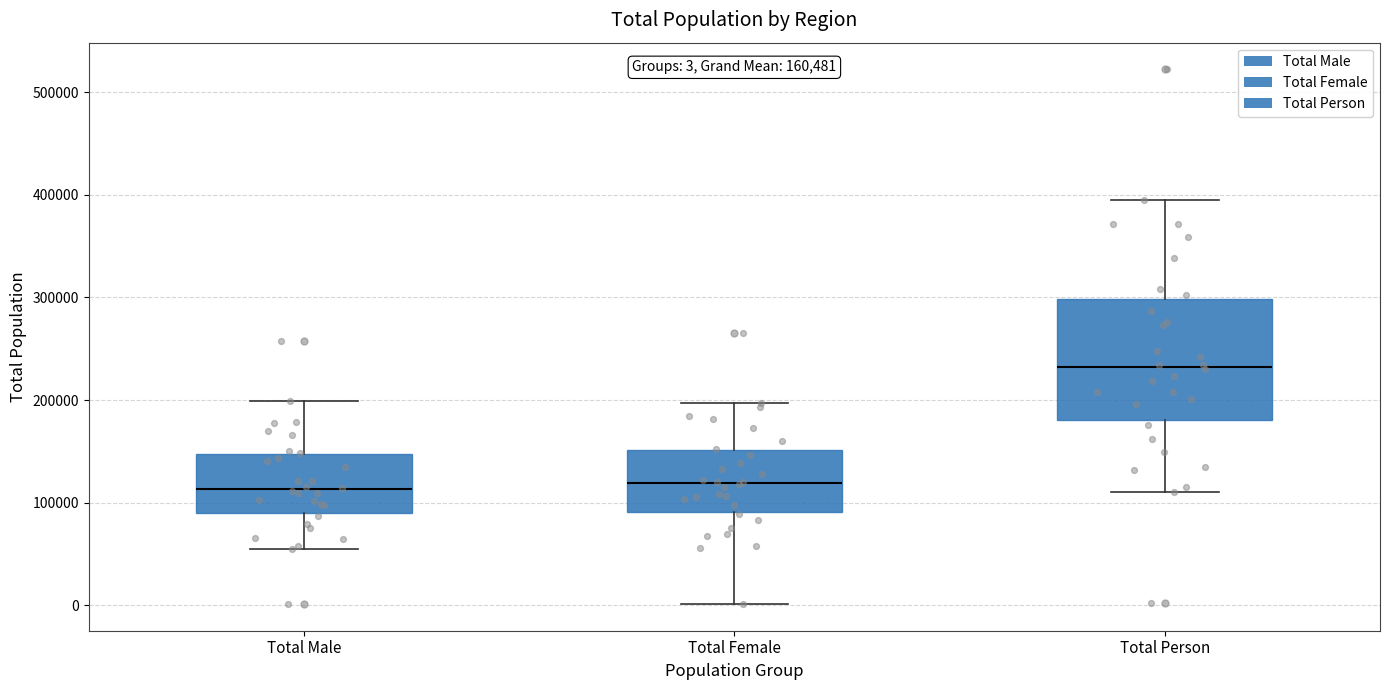

Comparing the boxes themselves (not the whiskers), which one is the tallest?

Total Person